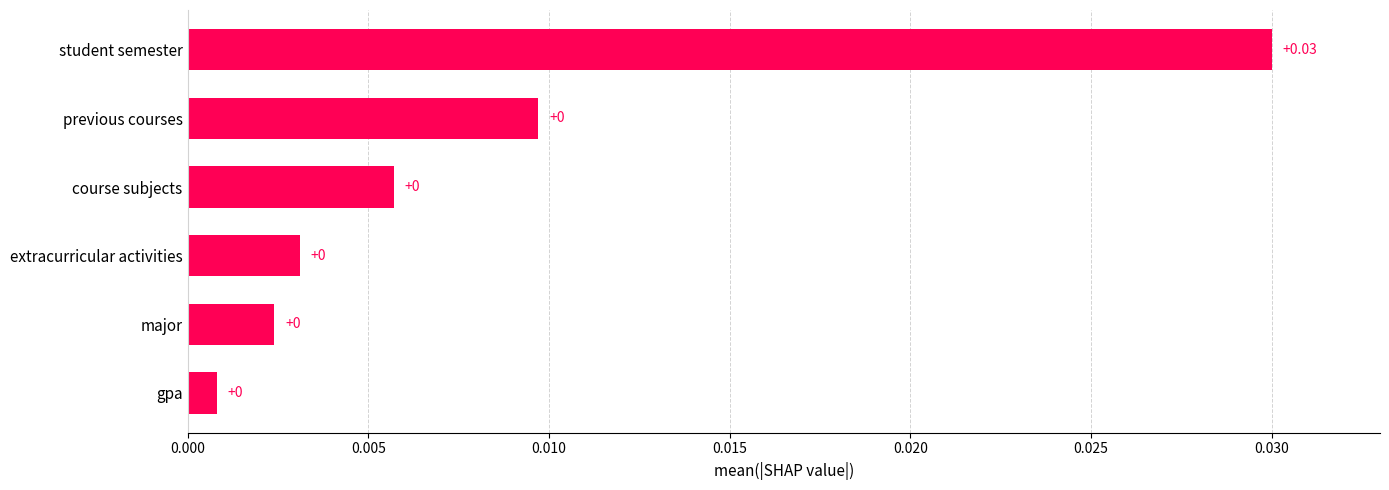

At which category does the chart reach its peak across all series?

student semester